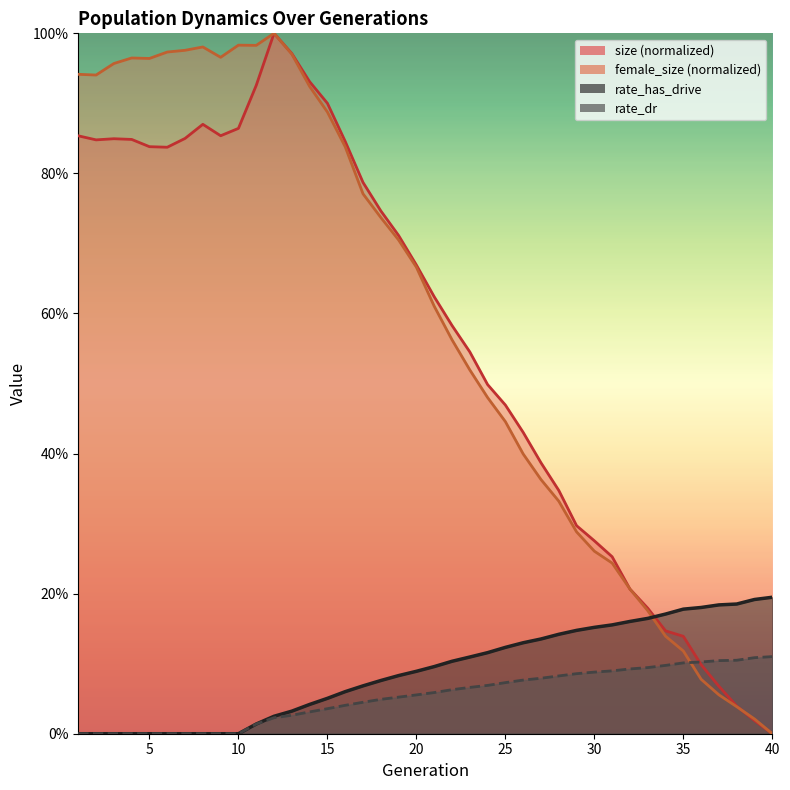

Which label corresponds to the smallest value in the chart?

40